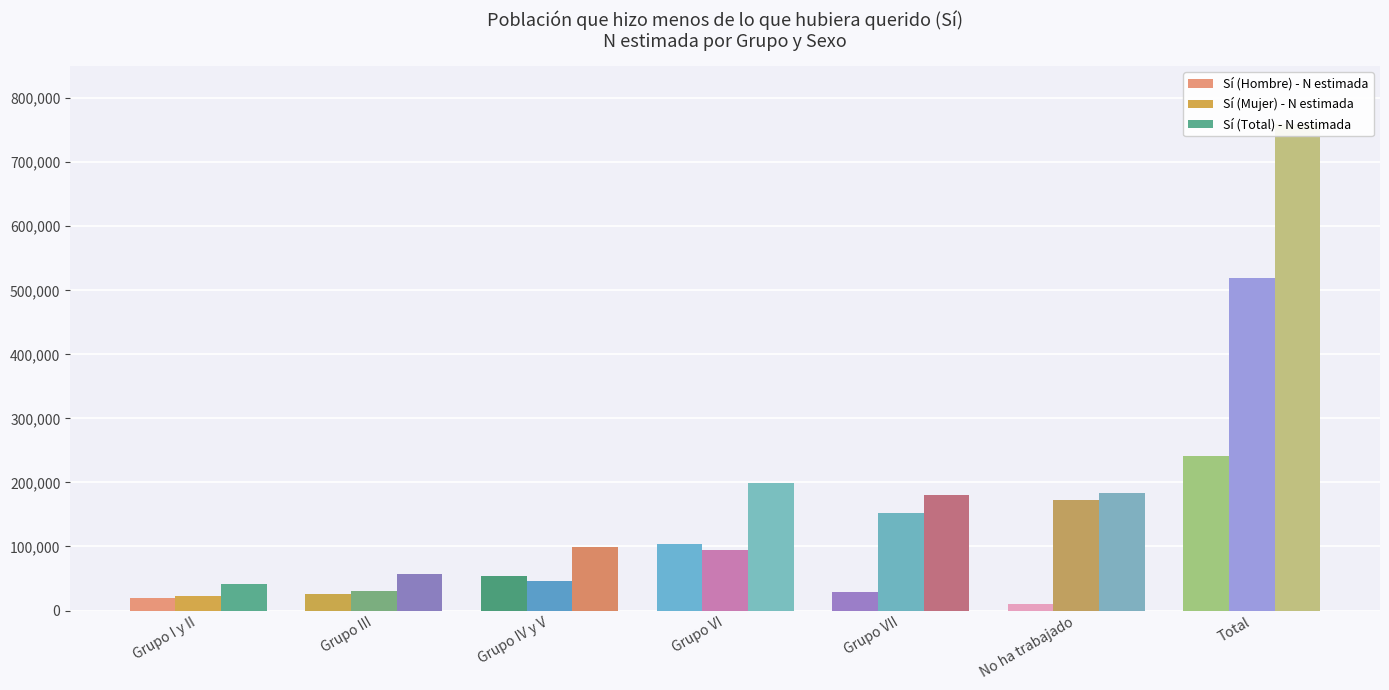

Reading right to left, extract all data points from this chart.

Sí (Hombre) - N estimada: 240652	9750	28703	103402	53499	26326	18972
Sí (Mujer) - N estimada: 519774	173017	152002	94926	46439	30207	23183
Sí (Total) - N estimada: 760426	182766	180705	198329	99938	56533	42155